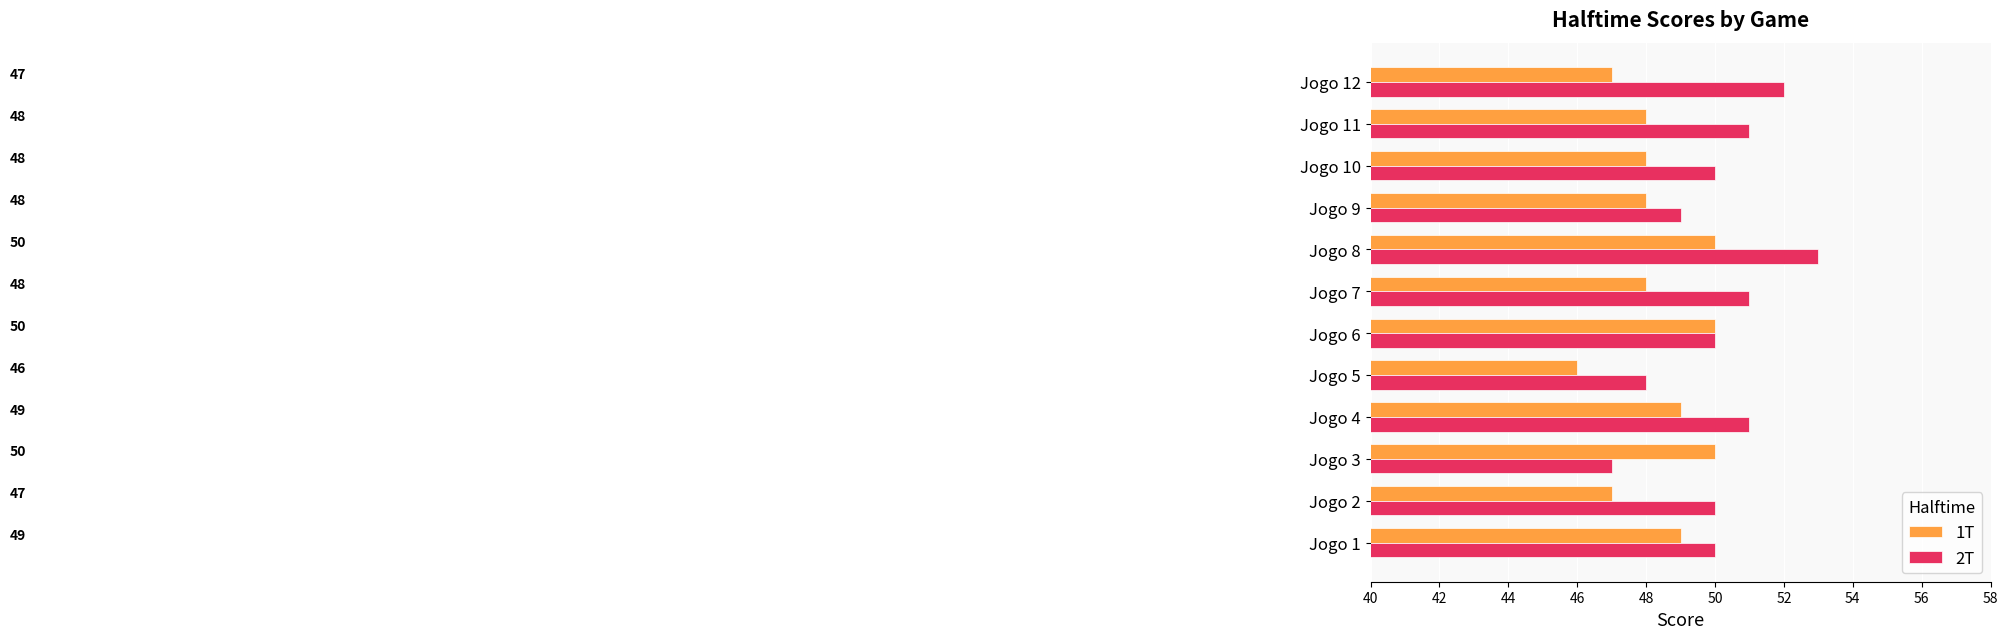

What is the difference between the maximum and minimum values in the 2T series?

6